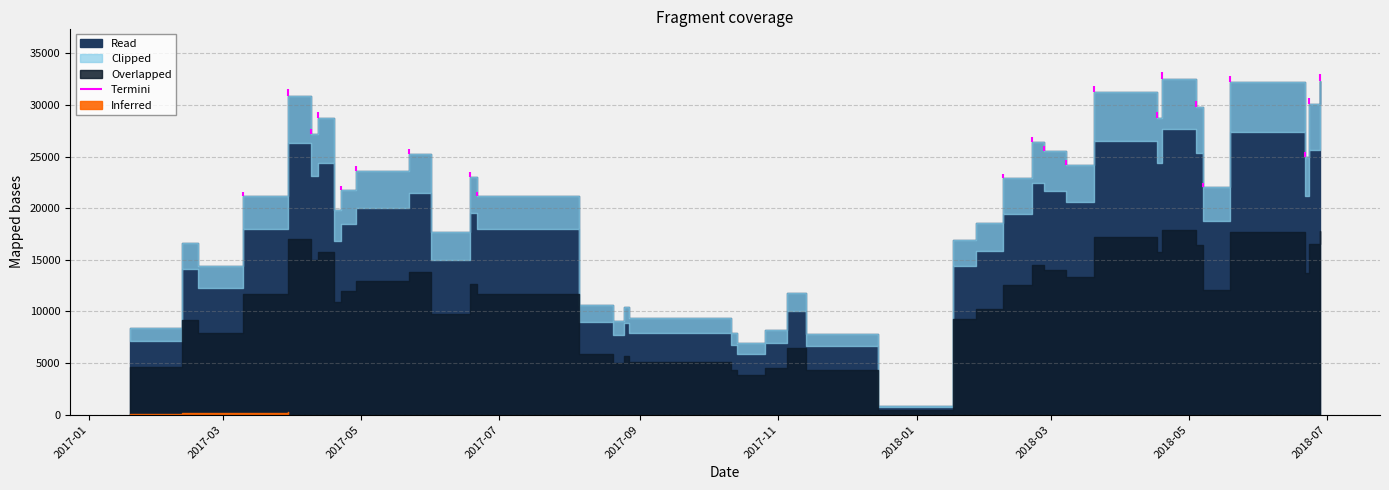

Which has a higher value, 2018-02-21 or 2018-05-07?

2018-02-21